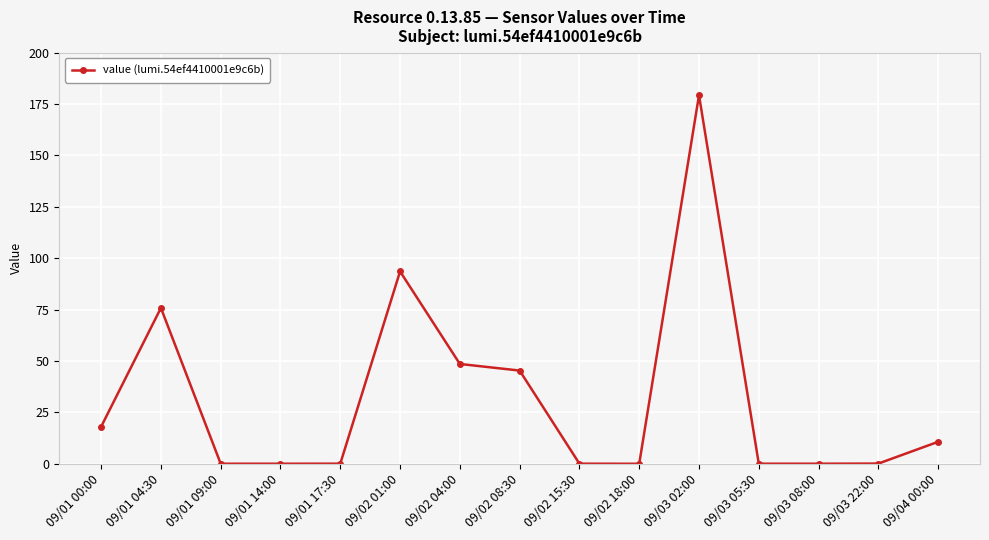

At which category does the chart reach its peak across all series?

09/03 02:00